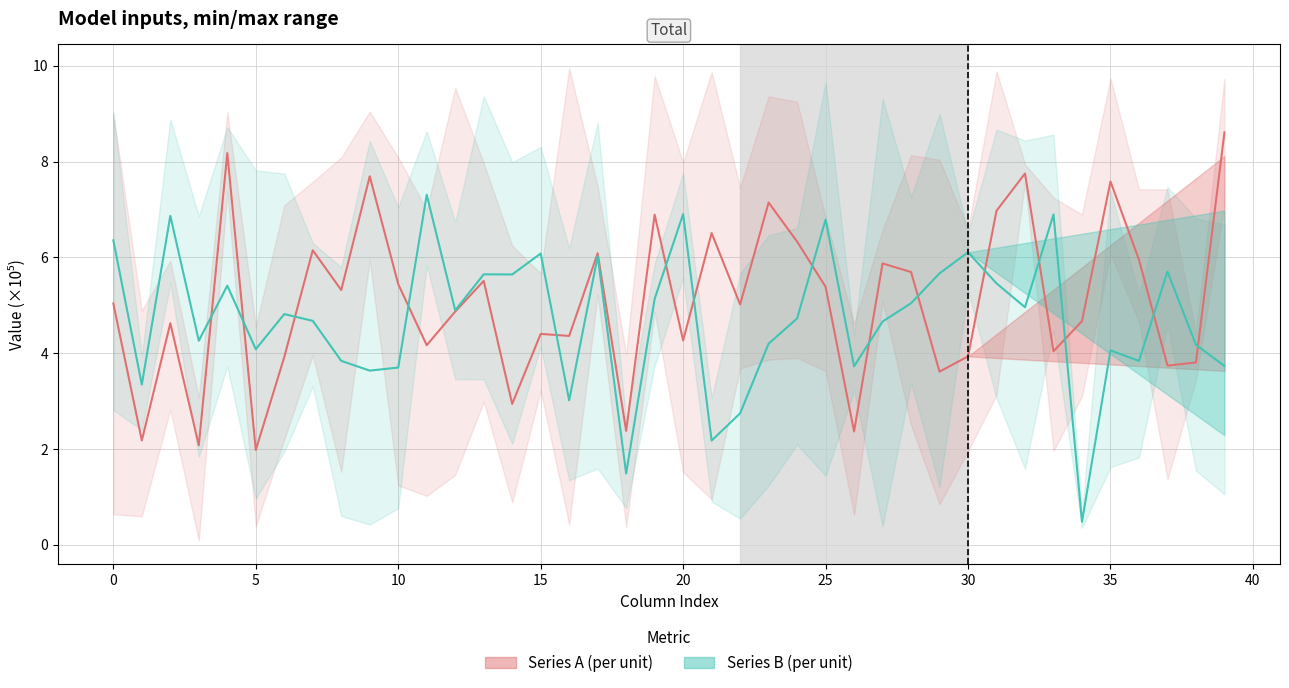

What are all the series names shown in the legend?

Series A (per unit), Series B (per unit)